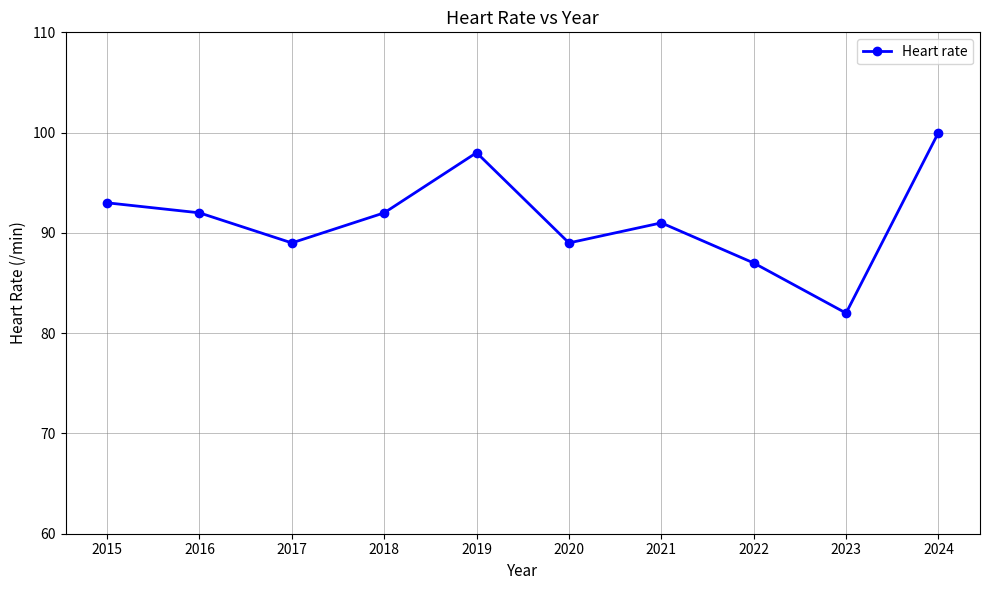

Which category has the lowest value across all series?

2023